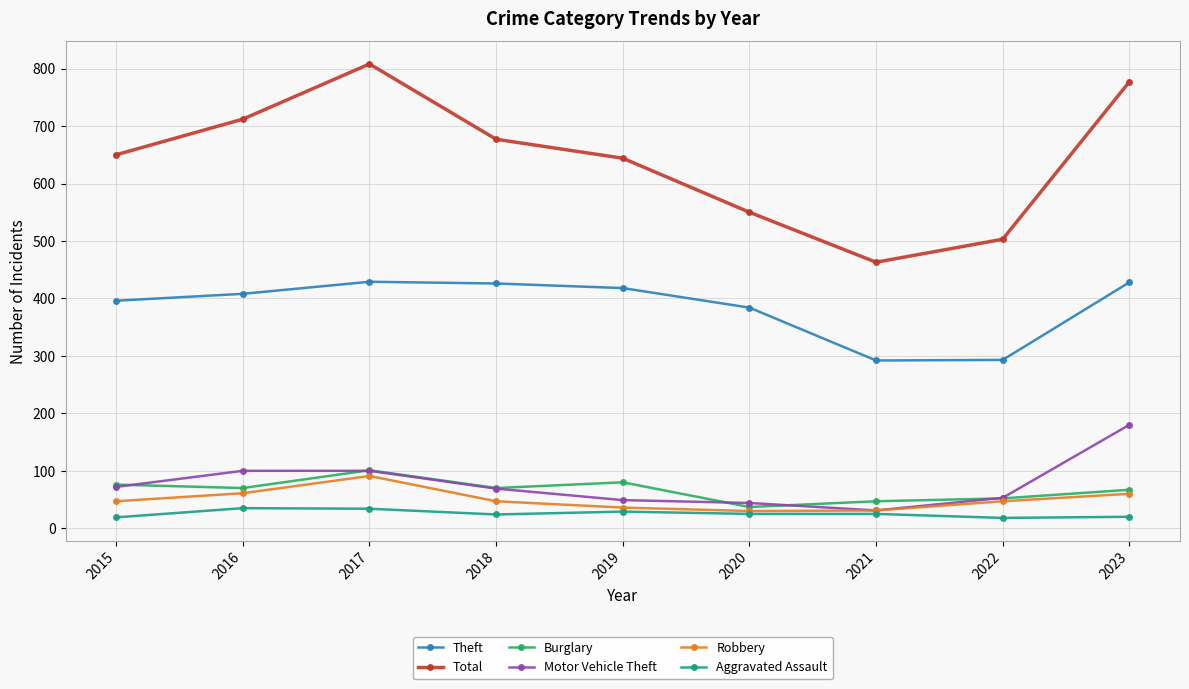

Does the chart have visible grid lines?

Yes